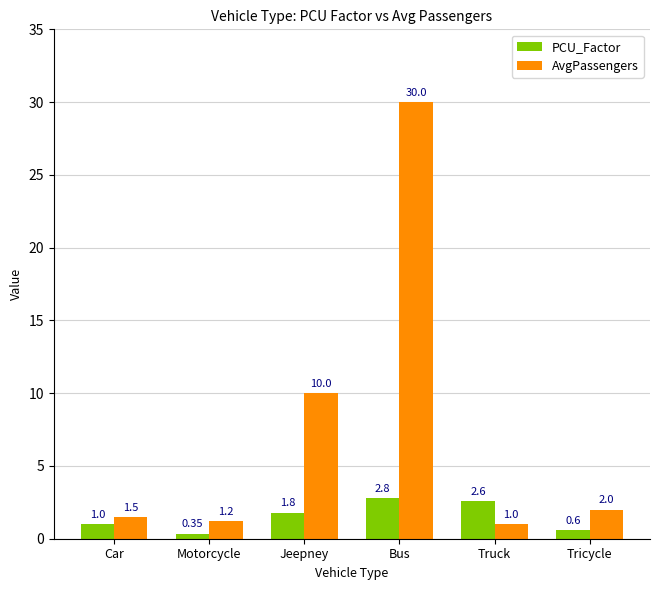

At which label is AvgPassengers closest to 15?

Jeepney